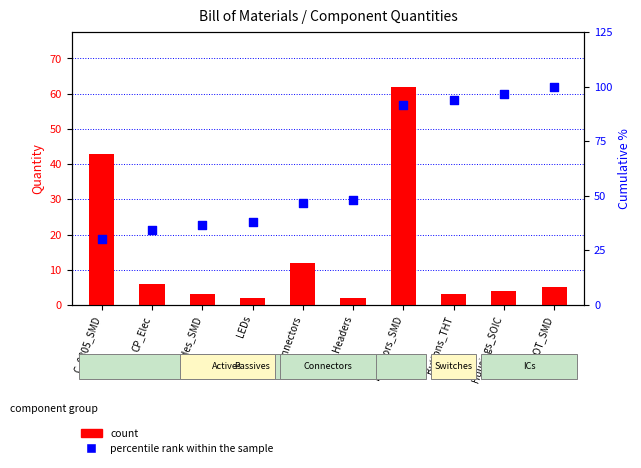

Which series reaches the maximum Y coordinate?

percentile rank within the sample